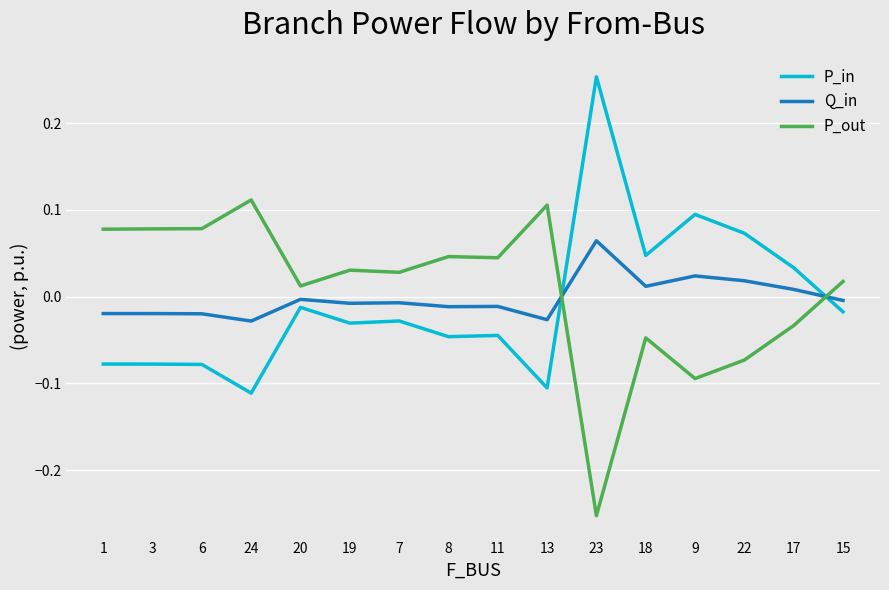

What position from the right is 6?

14